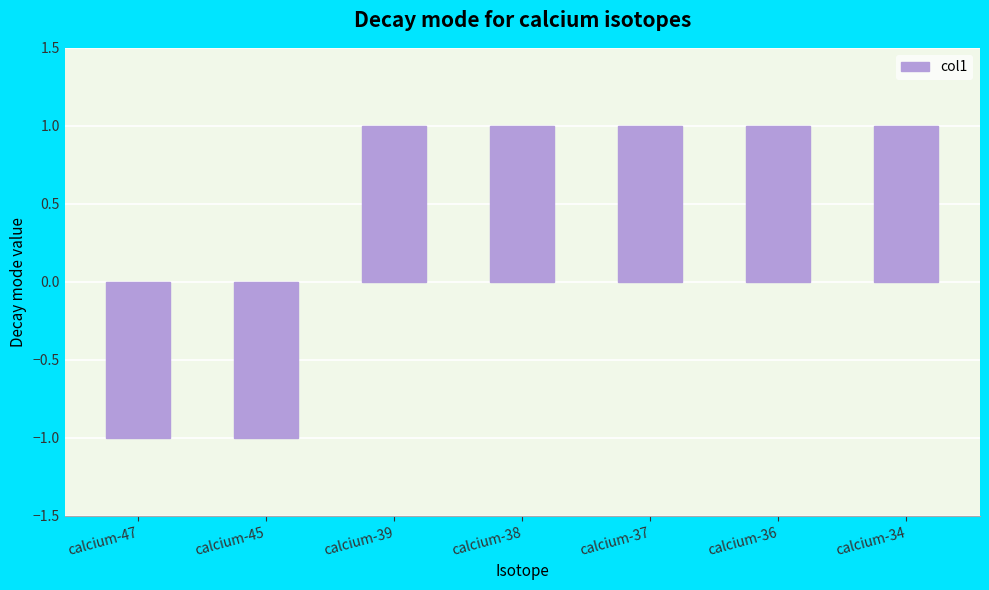

Does the chart contain stacked bars?

No